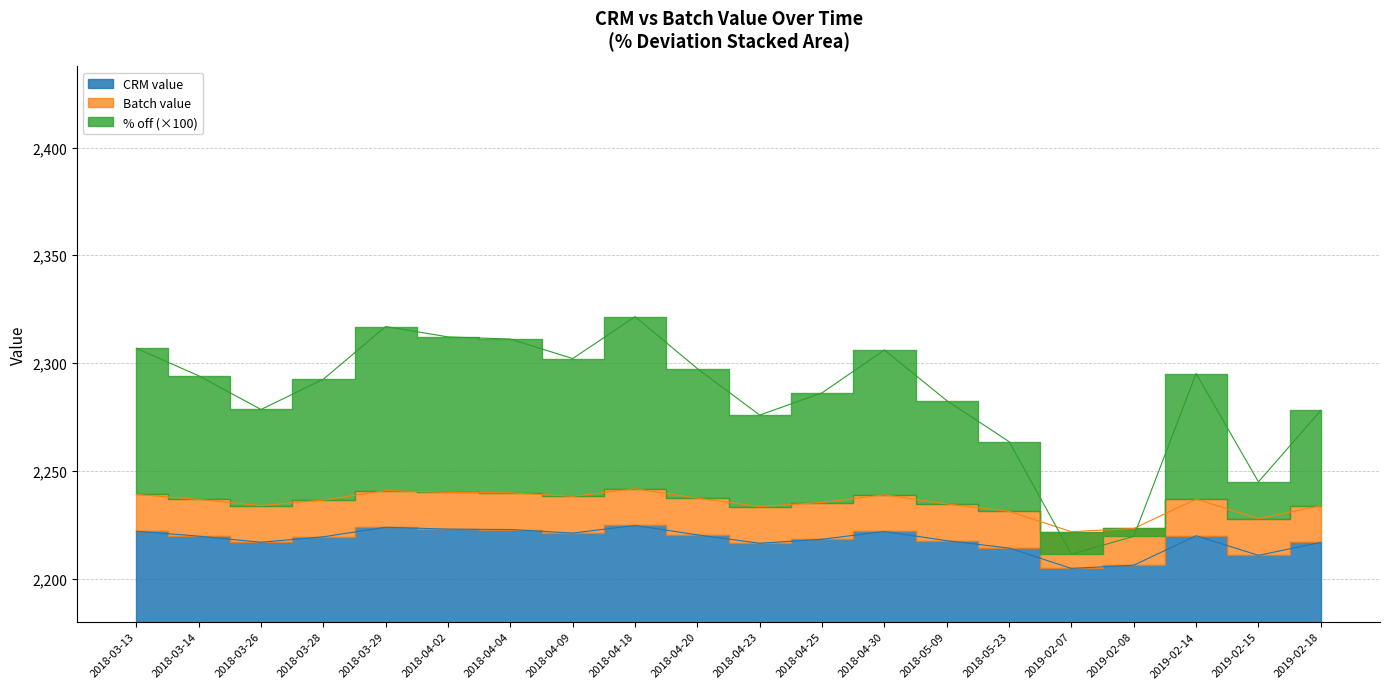

At which category does the chart reach its minimum across all series?

2019-02-07